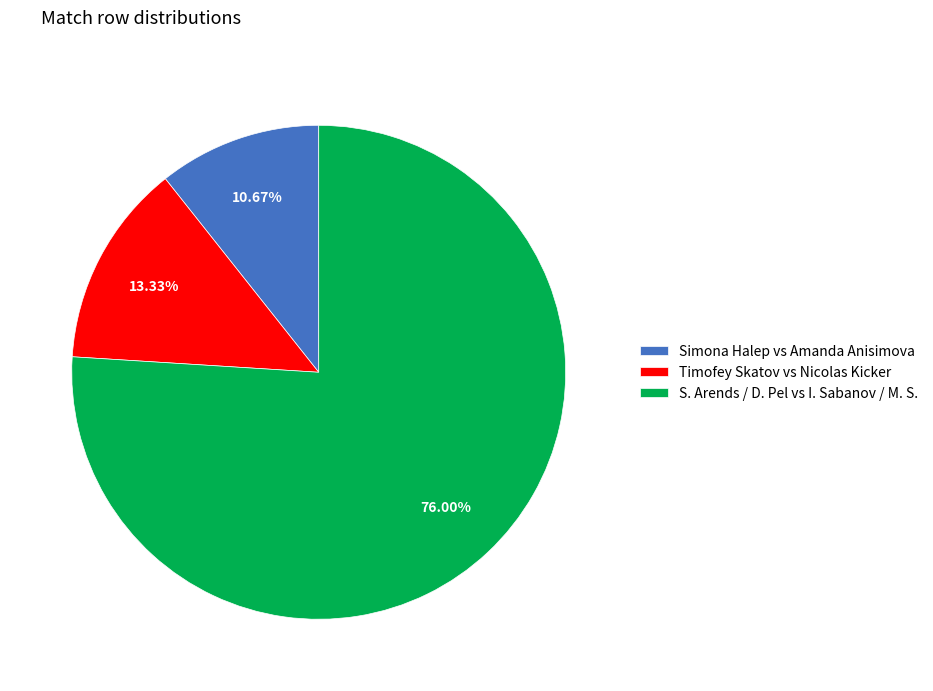

Does S. Arends / D. Pel vs I. Sabanov / M. S. account for over 50% of the chart?

Yes